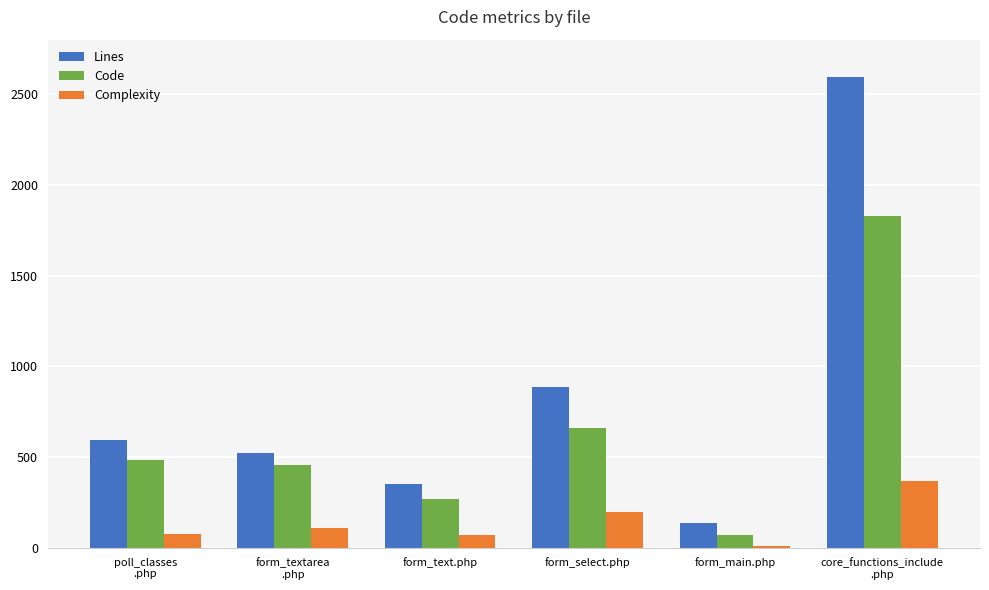

At which category is the sum across all series the highest?

core_functions_include
.php